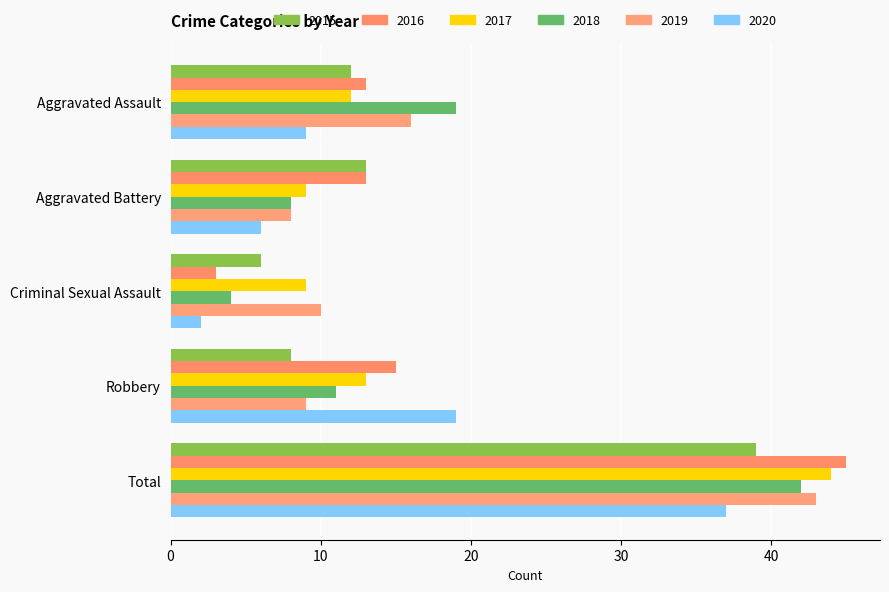

What are all the series names shown in the legend?

2015, 2016, 2017, 2018, 2019, 2020